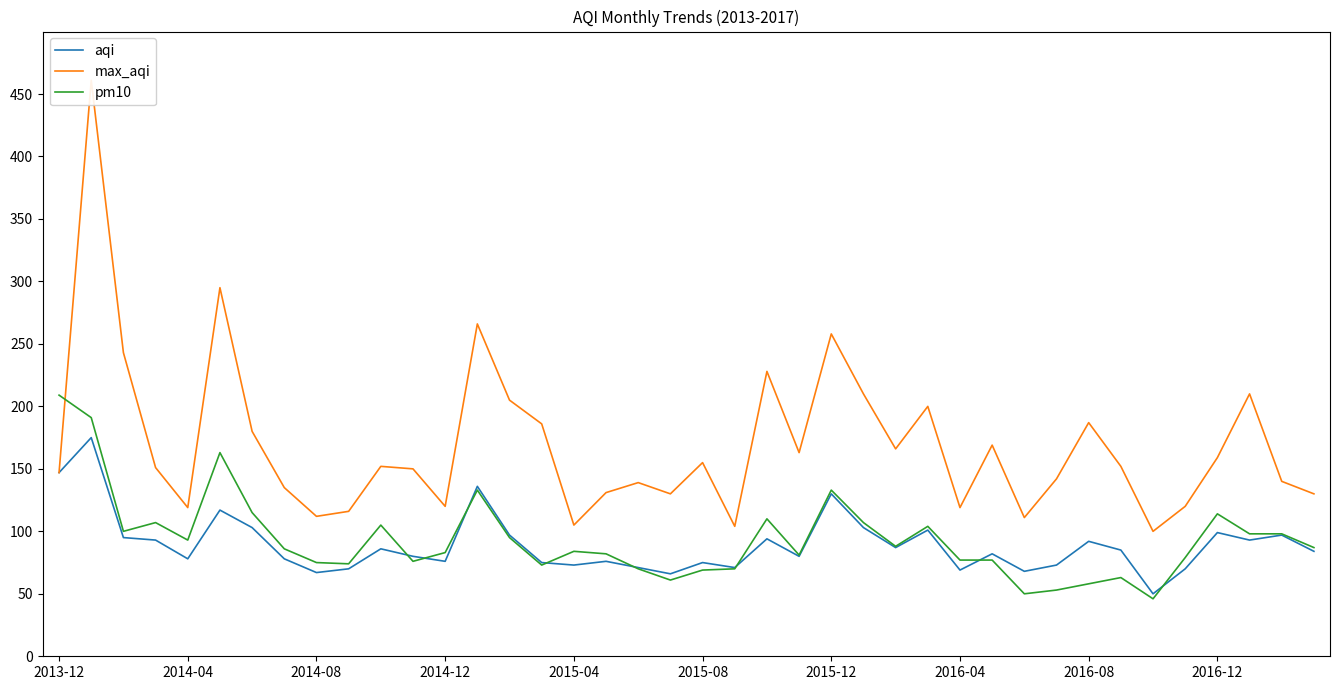

What is the smallest value displayed?

46